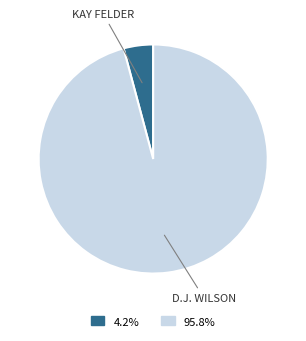

Is 95.8% the majority of the pie?

Yes